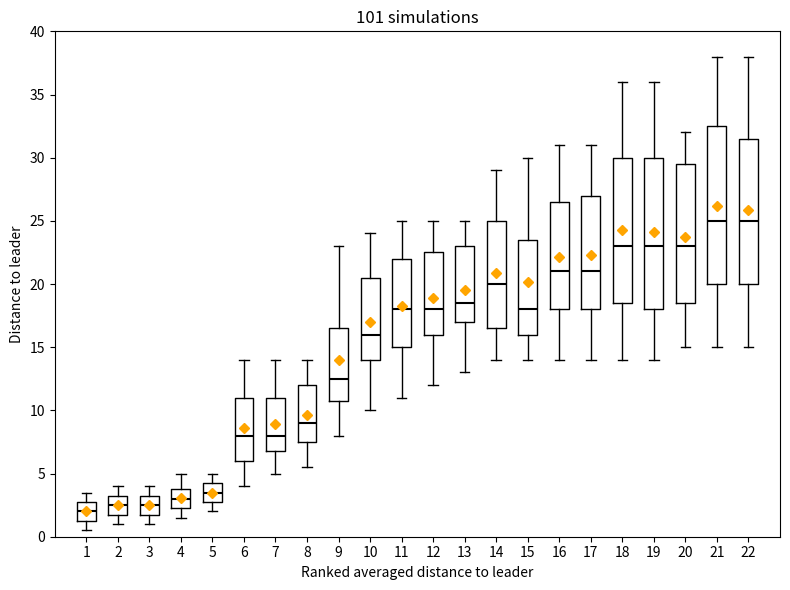

Reading left to right, read every box against the y-axis: the position of its median line, the range the box covers, and the ends of its whiskers. The values are not printed on the chart, so give them approximately, as read against the axis.

1: median 2.0, box 1.5 to 3.0, whiskers 0.5 to 3.5
2: median 2.5, box 2.0 to 3.5, whiskers 1.0 to 4.0
3: median 2.5, box 2.0 to 3.5, whiskers 1.0 to 4.0
4: median 3.0, box 2.5 to 4.0, whiskers 1.5 to 5.0
5: median 3.5, box 3.0 to 4.5, whiskers 2.0 to 5.0
6: median 8.0, box 6.0 to 11.0, whiskers 4.0 to 14.0
7: median 8.0, box 7.0 to 11.0, whiskers 5.0 to 14.0
8: median 9.0, box 7.5 to 12.0, whiskers 5.5 to 14.0
9: median 12.5, box 11.0 to 16.5, whiskers 8.0 to 23.0
10: median 16.0, box 14.0 to 20.5, whiskers 10.0 to 24.0
11: median 18.0, box 15.0 to 22.0, whiskers 11.0 to 25.0
12: median 18.0, box 16.0 to 22.5, whiskers 12.0 to 25.0
13: median 18.5, box 17.0 to 23.0, whiskers 13.0 to 25.0
14: median 20.0, box 16.5 to 25.0, whiskers 14.0 to 29.0
15: median 18.0, box 16.0 to 23.5, whiskers 14.0 to 30.0
16: median 21.0, box 18.0 to 26.5, whiskers 14.0 to 31.0
17: median 21.0, box 18.0 to 27.0, whiskers 14.0 to 31.0
18: median 23.0, box 18.5 to 30.0, whiskers 14.0 to 36.0
19: median 23.0, box 18.0 to 30.0, whiskers 14.0 to 36.0
20: median 23.0, box 18.5 to 29.5, whiskers 15.0 to 32.0
21: median 25.0, box 20.0 to 32.5, whiskers 15.0 to 38.0
22: median 25.0, box 20.0 to 31.5, whiskers 15.0 to 38.0